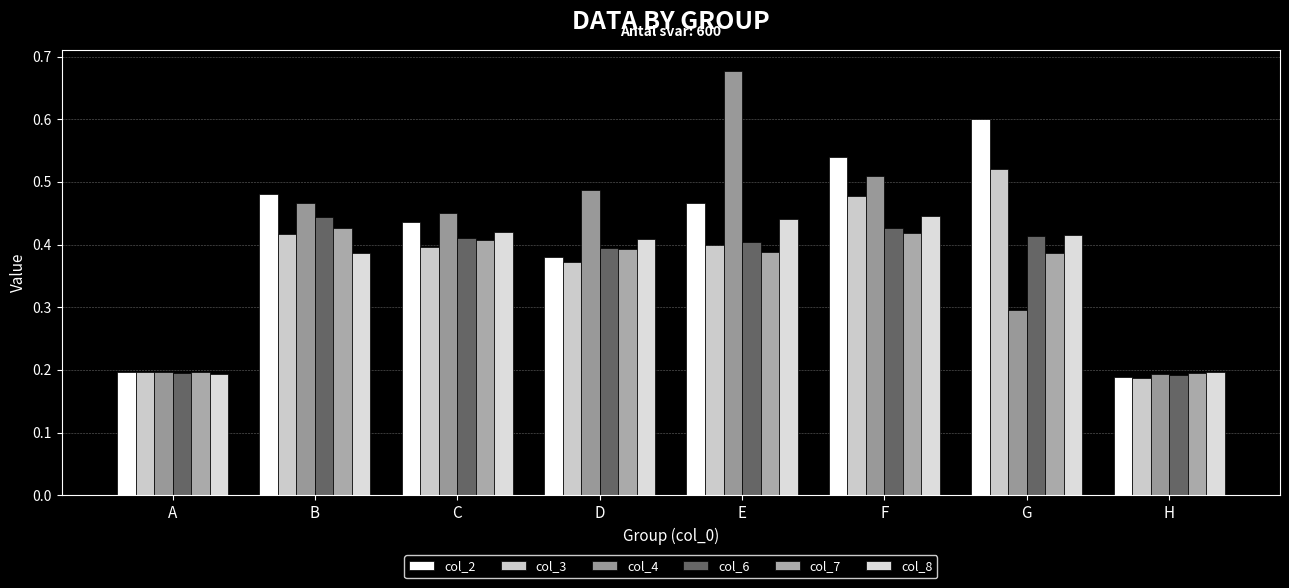

What is the value of the col_8 bar at the 7th from the left?

0.4